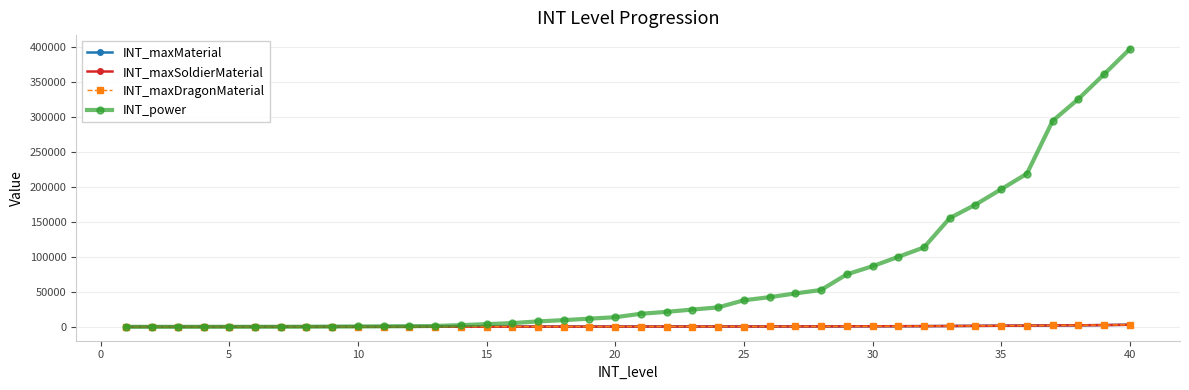

True or false: INT_maxMaterial has more than 2 points higher than both neighbors.

False